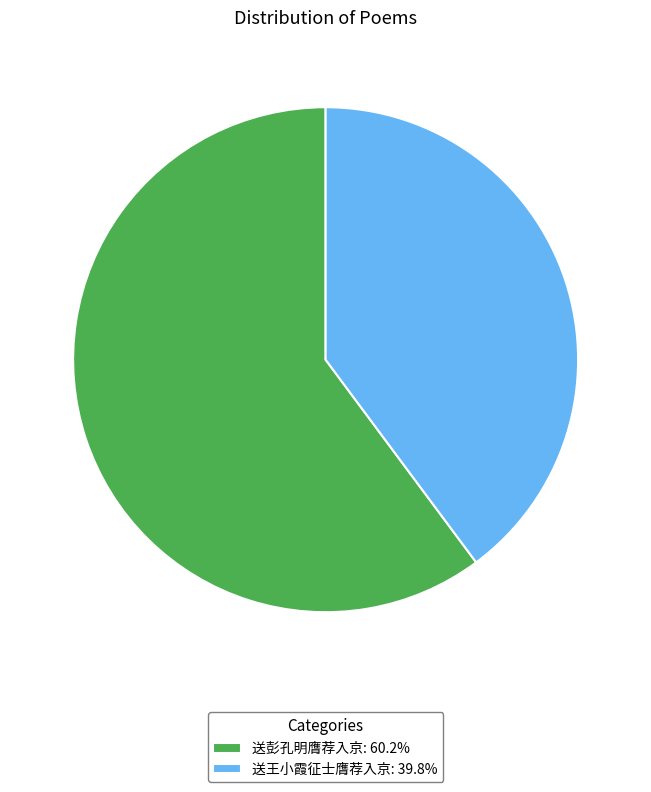

Which slice is the largest?

送彭孔明膺荐入京